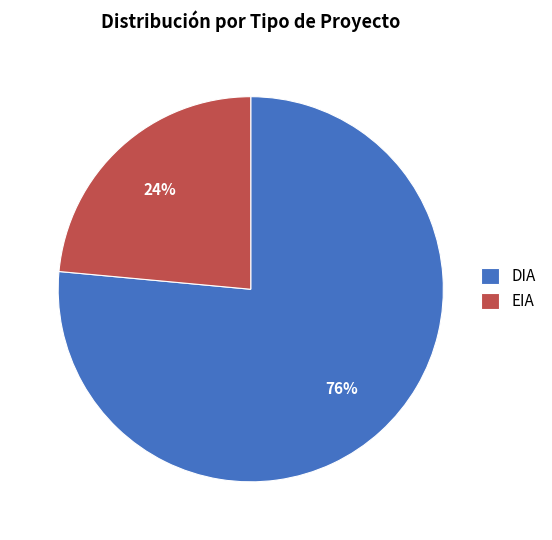

Approximately how many times larger is the value at DIA compared to EIA?

3.2